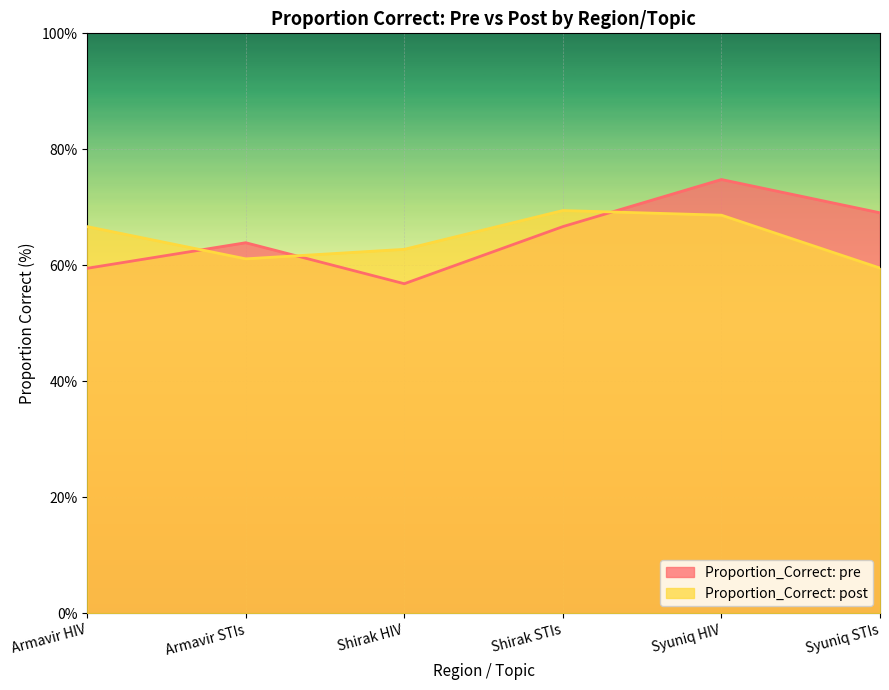

True or false: Proportion_Correct: post and Proportion_Correct: pre intersect in this chart.

True